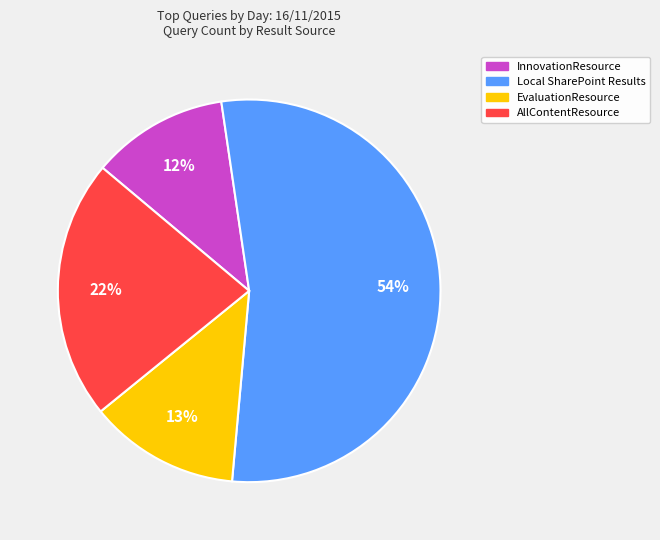

Is there a majority slice in this chart?

Yes